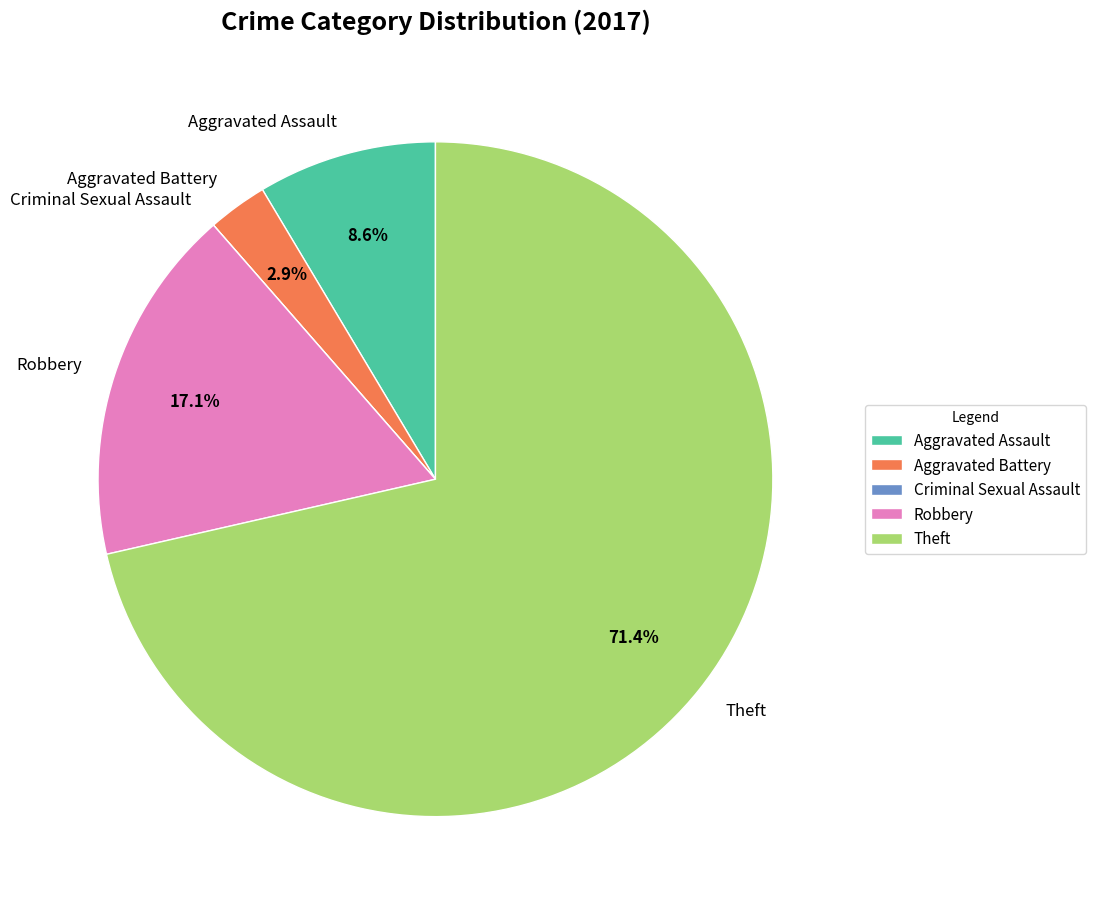

What is the largest slice in the pie chart?

Theft